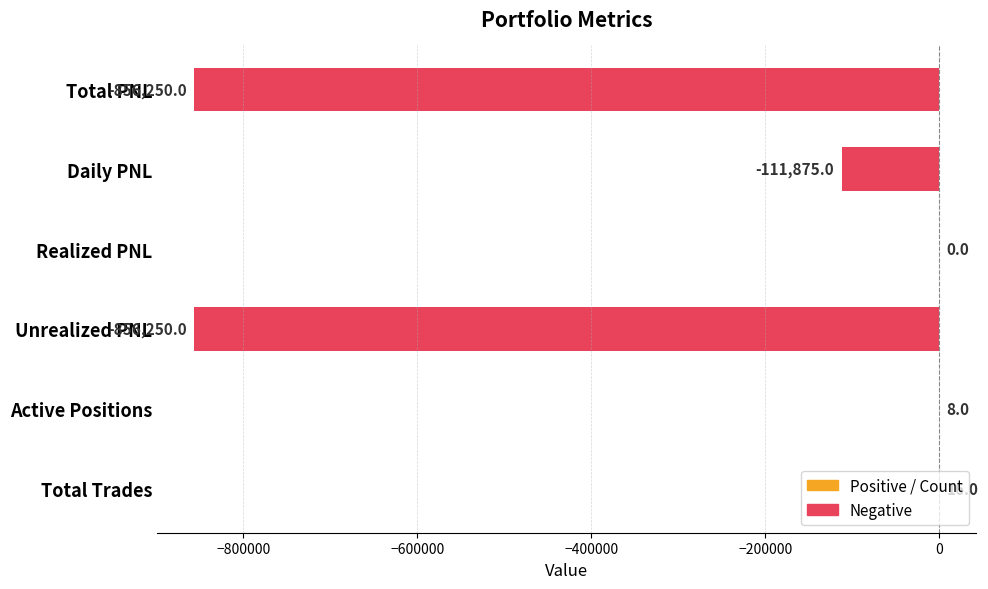

What is the average value?

-304058.5